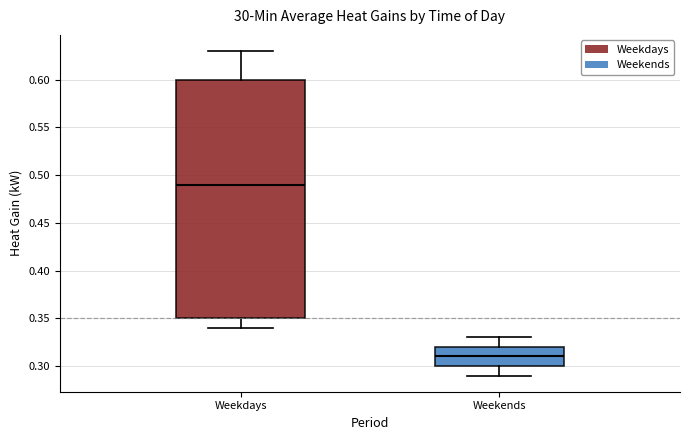

Which box is the tallest, from its lower edge to its upper edge?

Weekdays